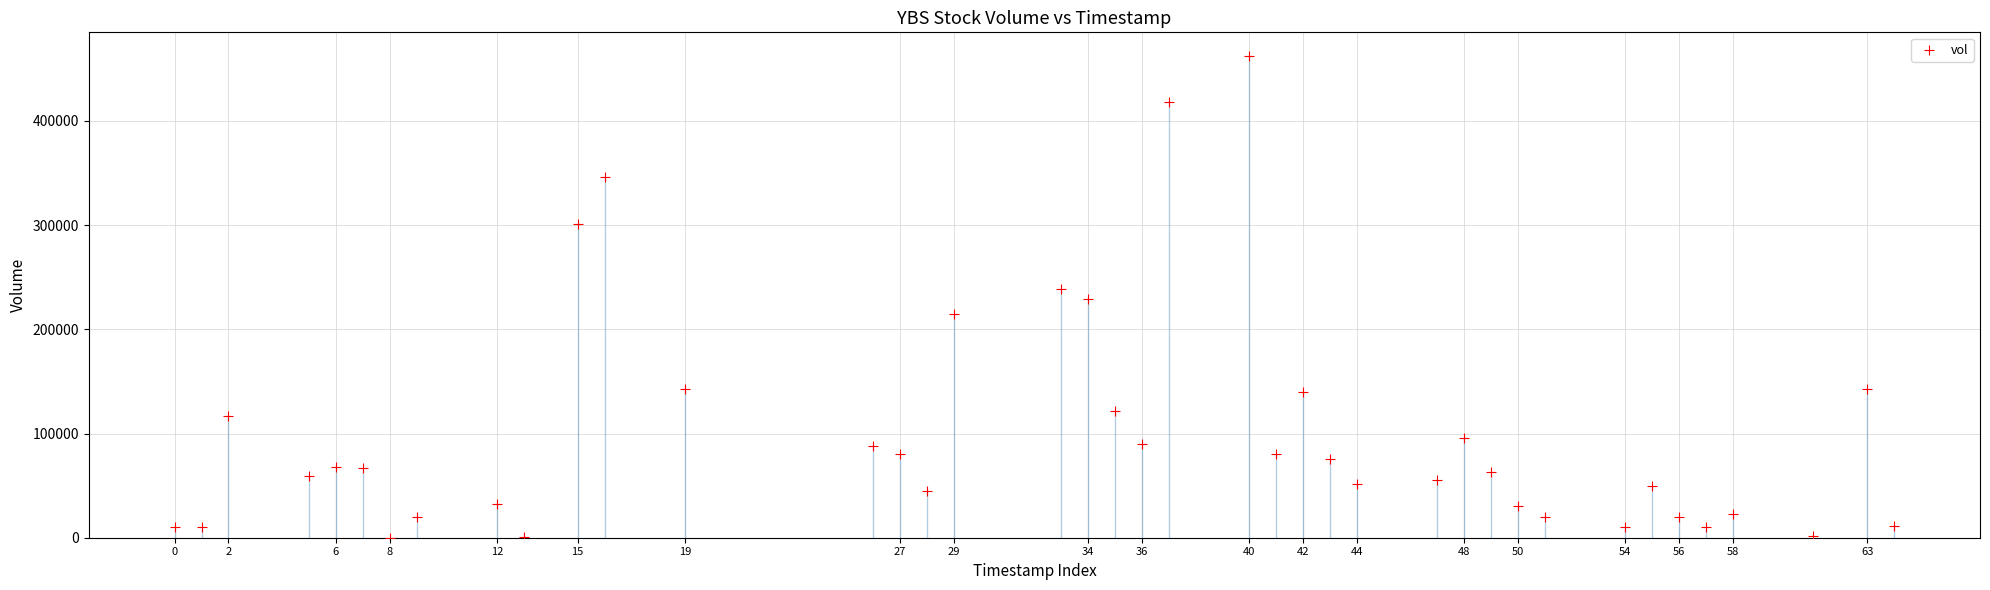

What is the range of Y values (max minus min)?

461800